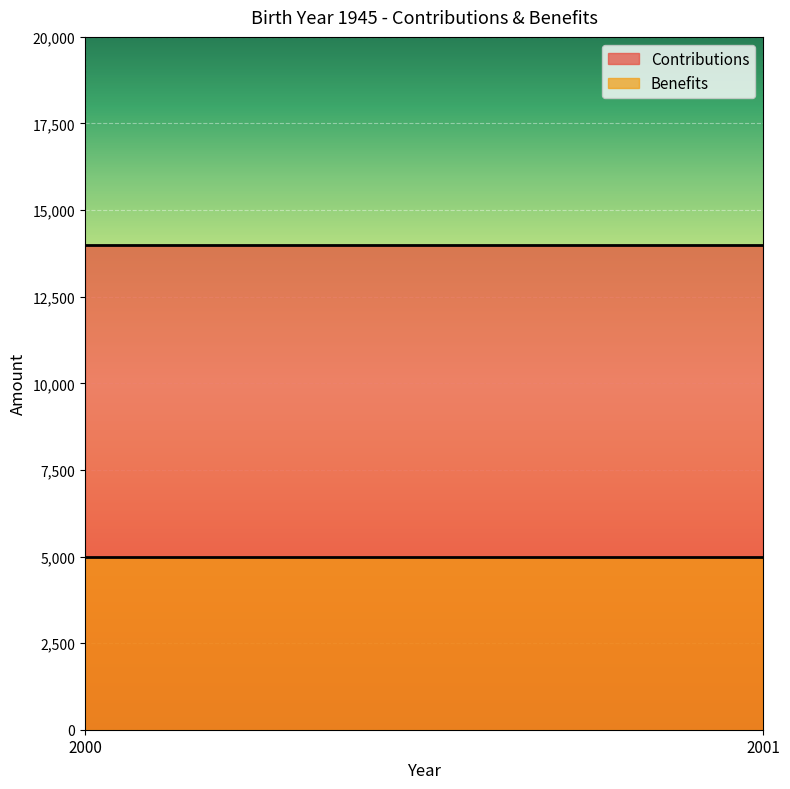

Which series has the widest spread of values?

Contributions